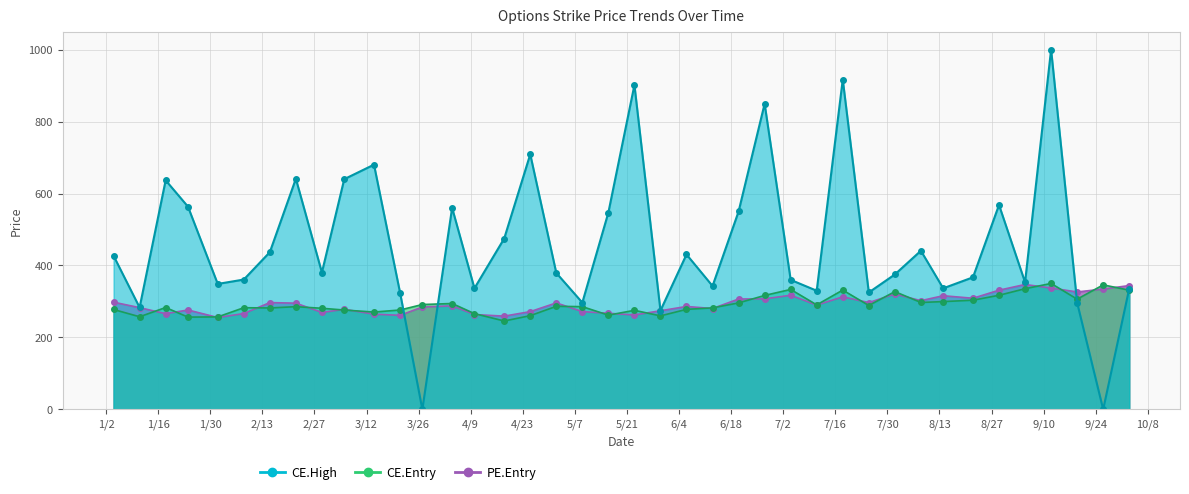

At which category does CE.Entry reach its first local peak?

2024-01-18